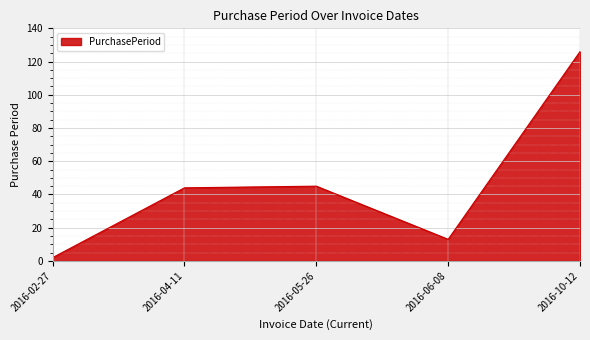

True or false: the data has more than 0 interior local peaks.

True